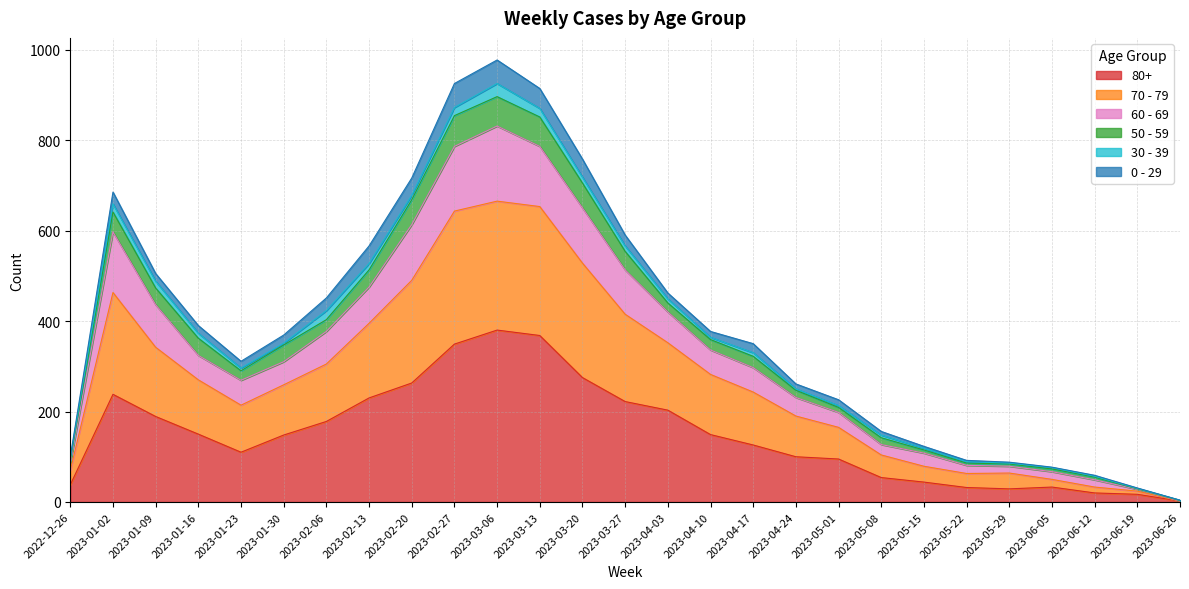

True or false: 70 - 79 and 80+ intersect in this chart.

False